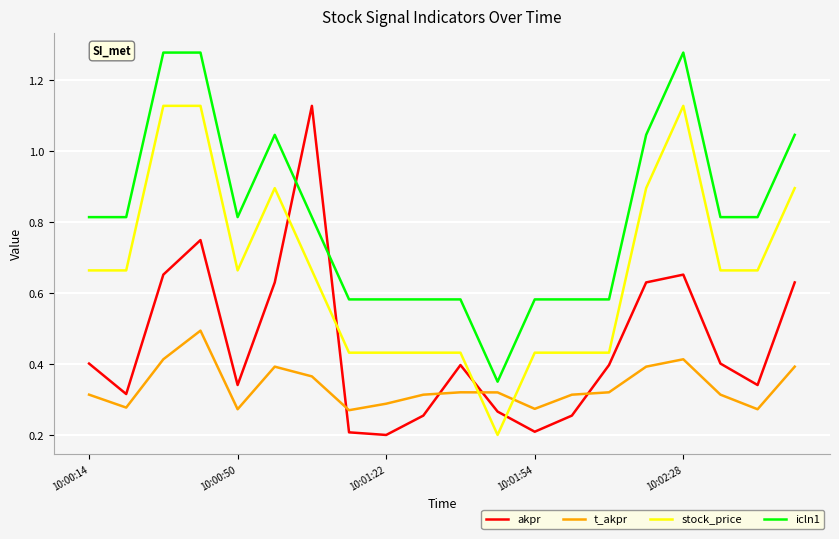

What is the difference between the maximum and minimum values in the akpr series?

0.9